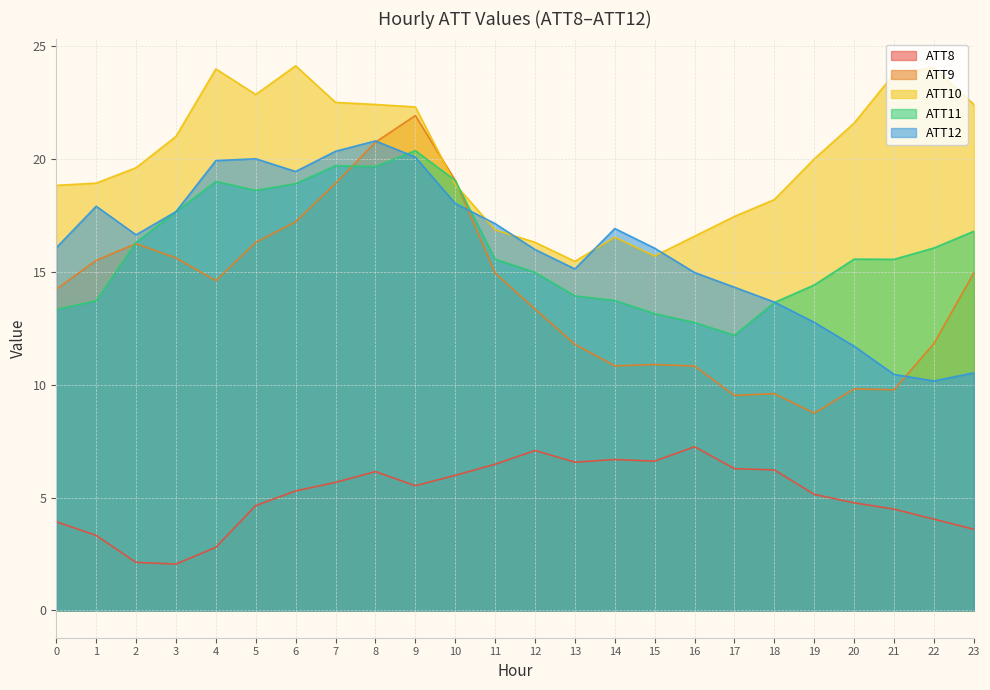

At which category is the sum across all series the highest?

9